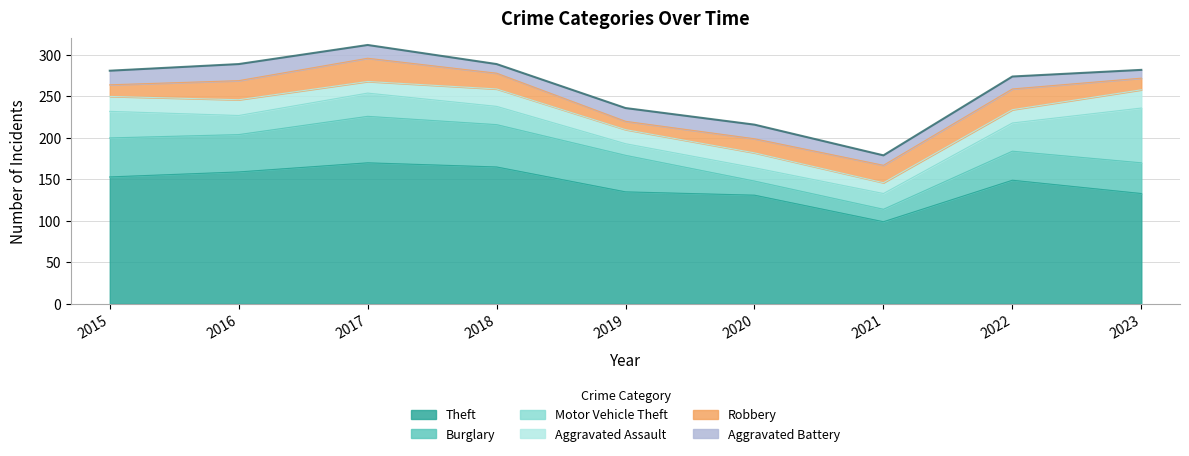

Is the value of Theft at 2016 greater than the value of Burglary at 2017?

Yes